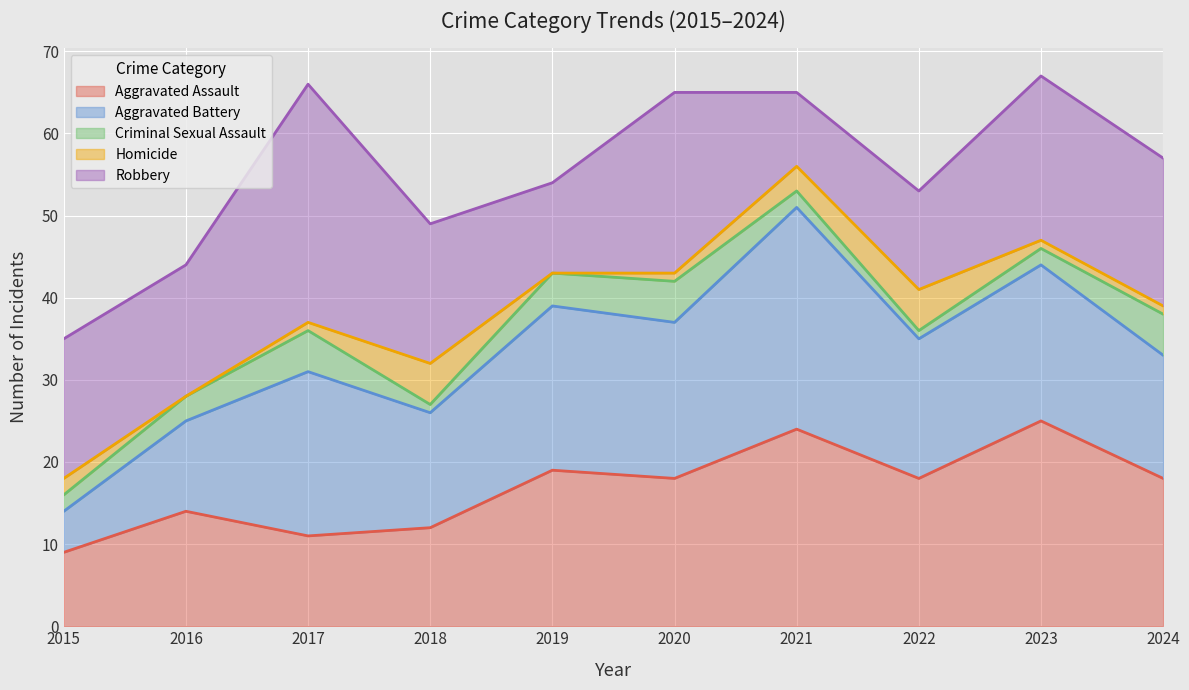

Which series has the largest range (max minus min)?

Aggravated Battery